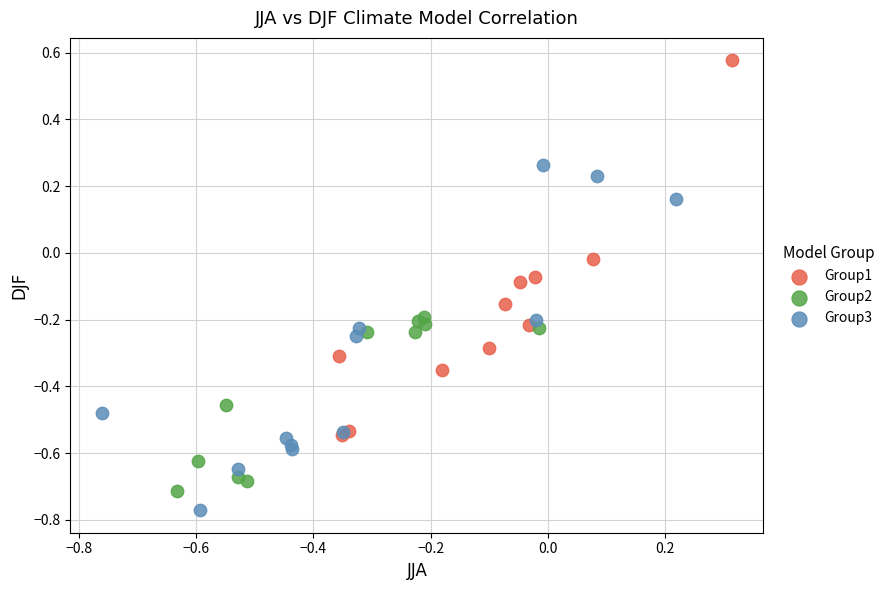

What are all the series names shown in the legend?

Group1, Group2, Group3